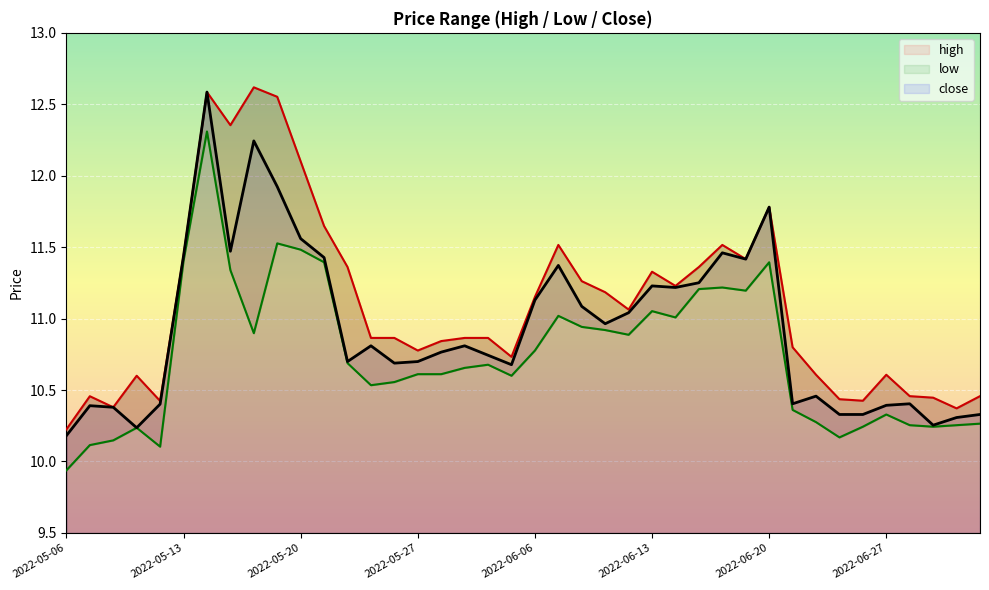

True or false: low and close intersect in this chart.

False